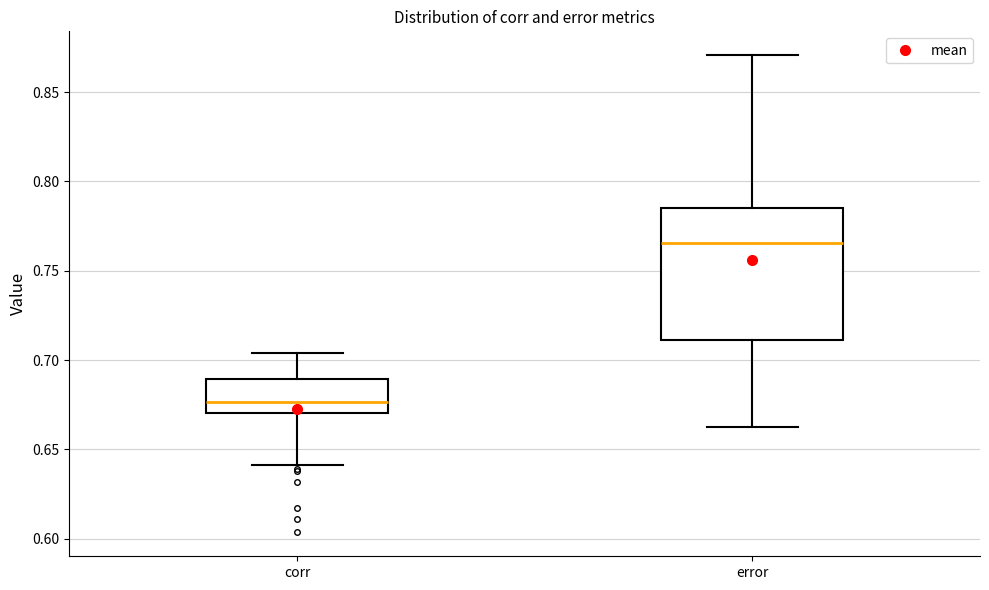

Which box's median line is the highest?

error